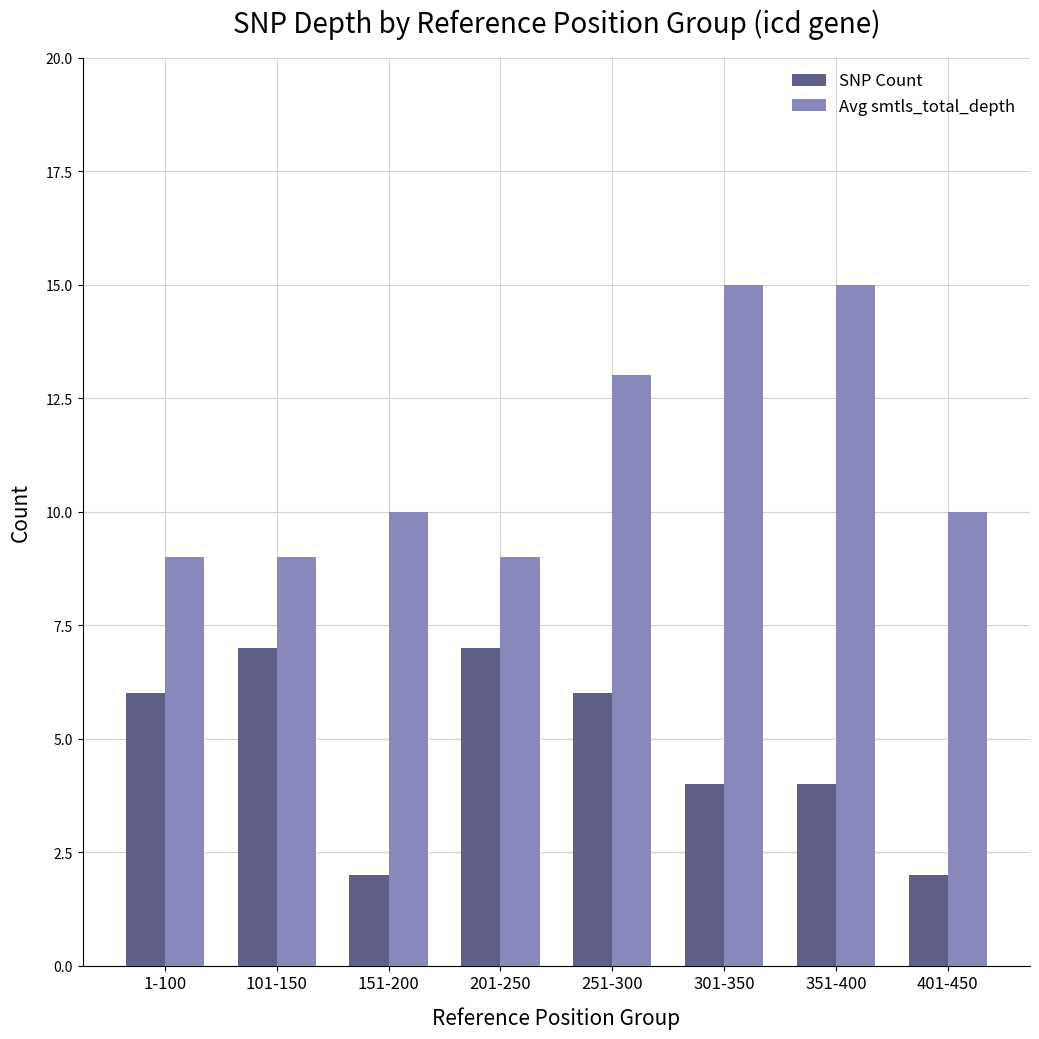

What is the value of the Avg smtls_total_depth bar at the 8th from the left?

10